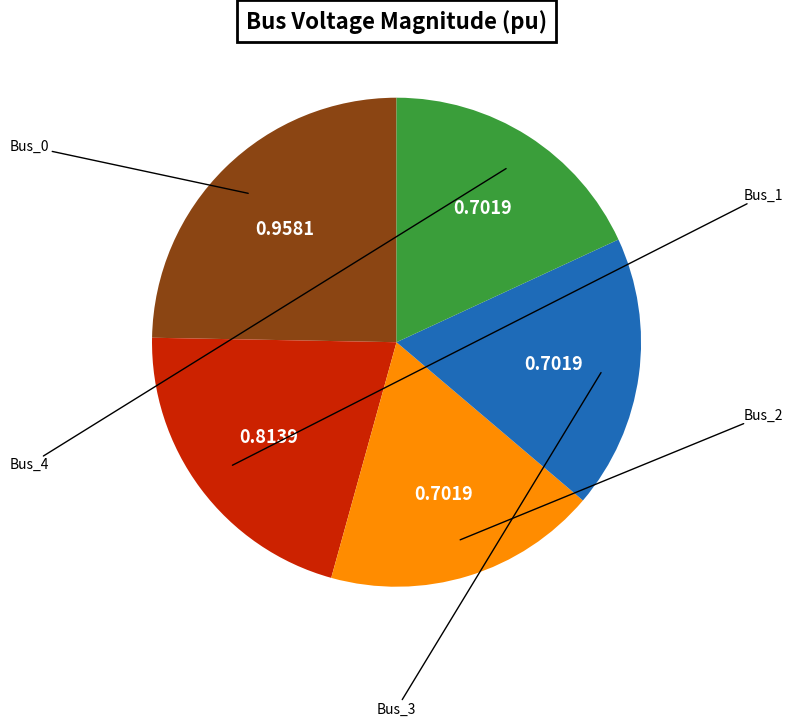

To the nearest percent, what is the combined percentage of Bus_4 and Bus_3?

36%